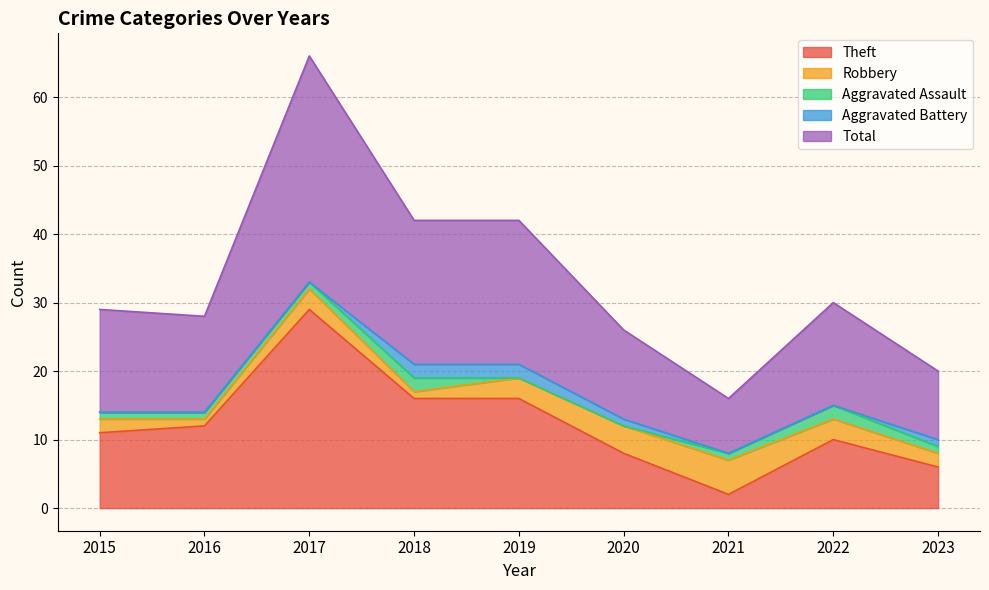

Where is Aggravated Assault nearest to the value 1?

2015